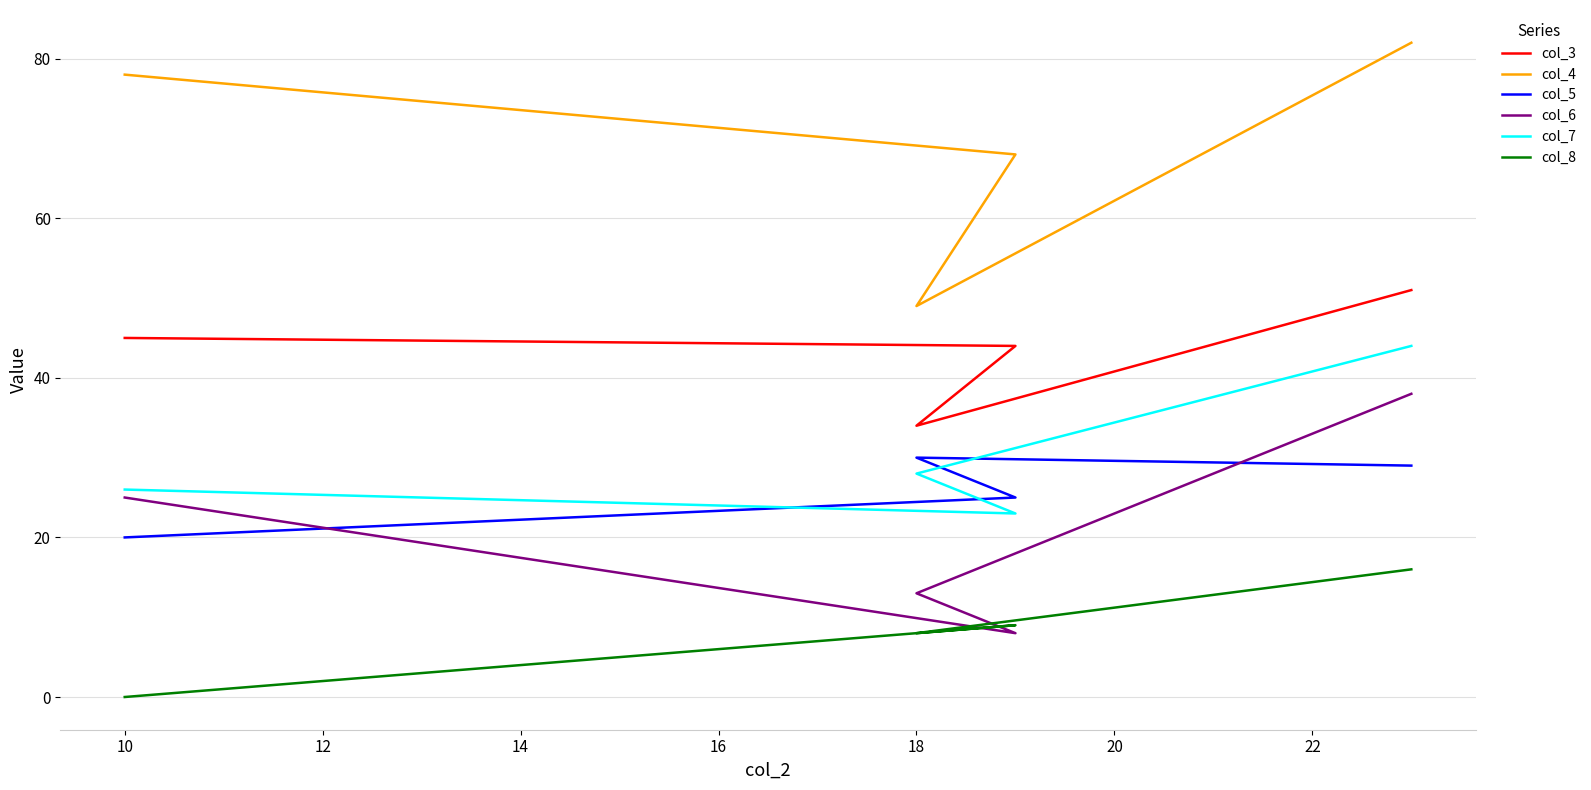

How many series are shown in this chart?

6